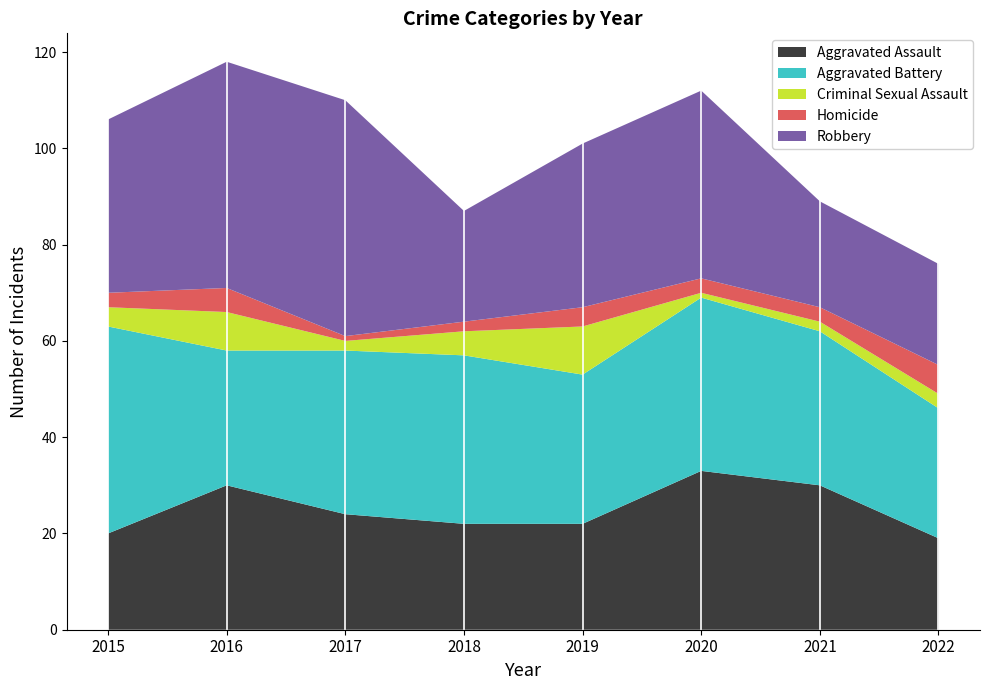

Reading left to right, what are all the values shown in this chart?

Aggravated Assault: 20	30	24	22	22	33	30	19
Aggravated Battery: 43	28	34	35	31	36	32	27
Criminal Sexual Assault: 4	8	2	5	10	1	2	3
Homicide: 3	5	1	2	4	3	3	6
Robbery: 36	47	49	23	34	39	22	21